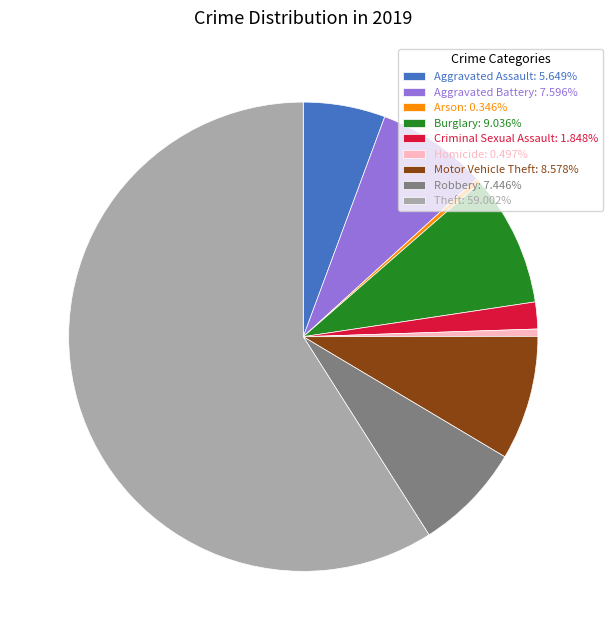

Is it true that Theft is 59% of the pie?

True